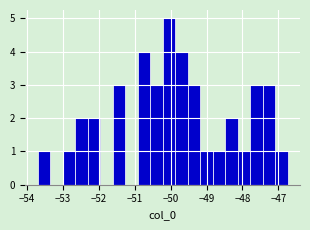

Around what value on the x-axis is the tallest bar? Give the approximate position of its centre, as read against the axis.

-50.1